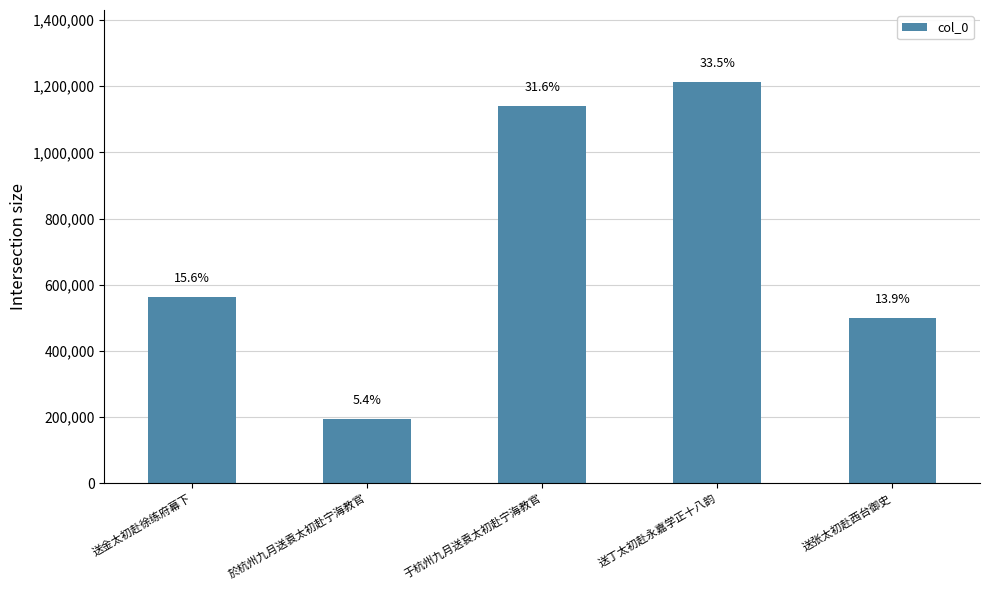

How many bars are there in total?

5